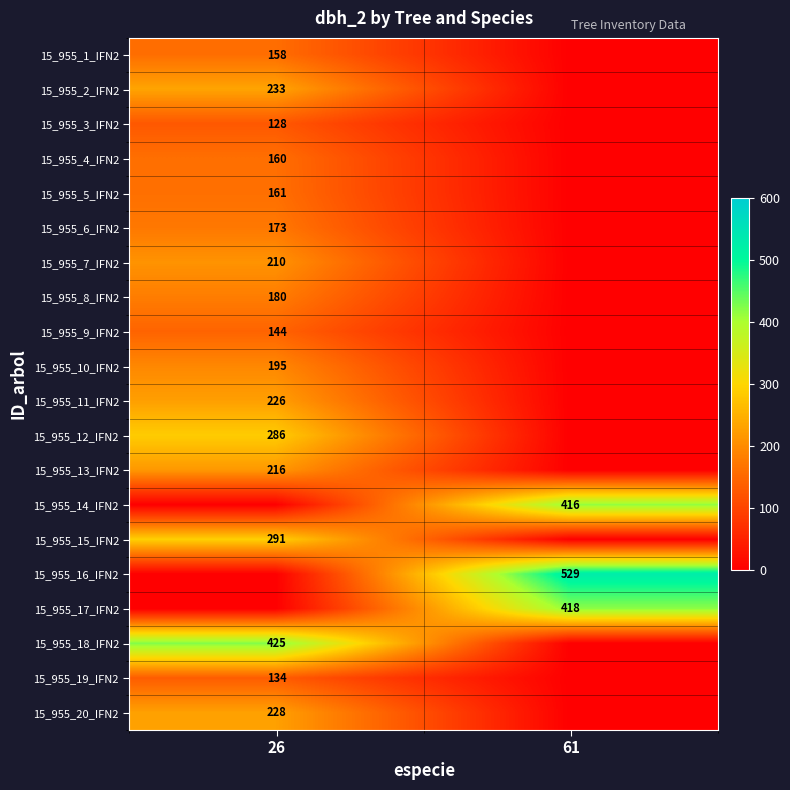

The 15_955_14_IFN2 series shows 416 at 61. True or false?

True